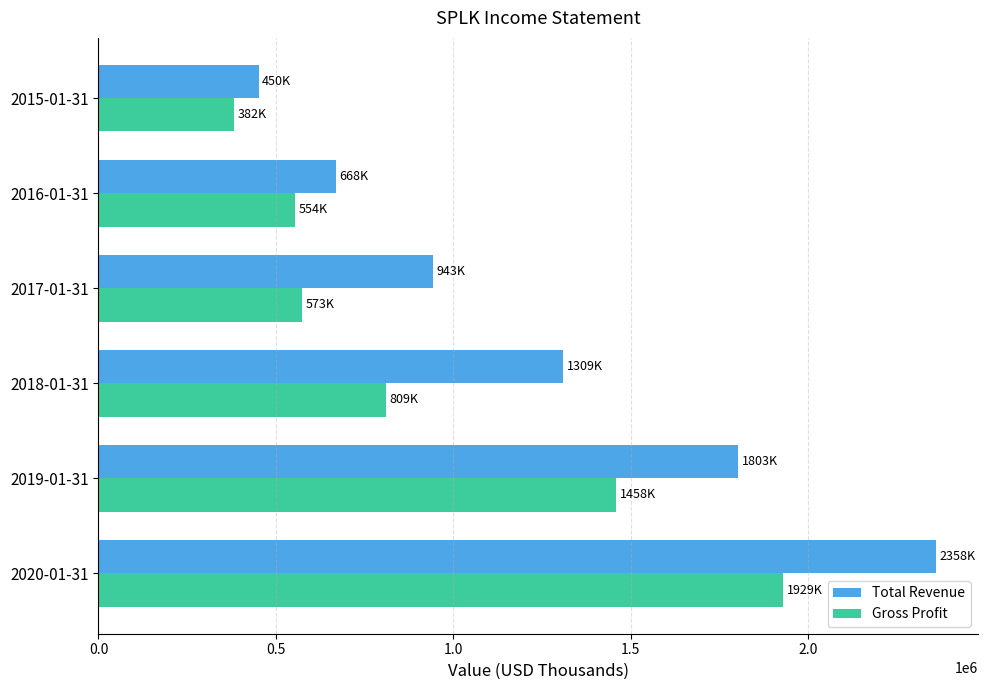

What is the sum of the Gross Profit values at 2017-01-31 and 2019-01-31?

2031700